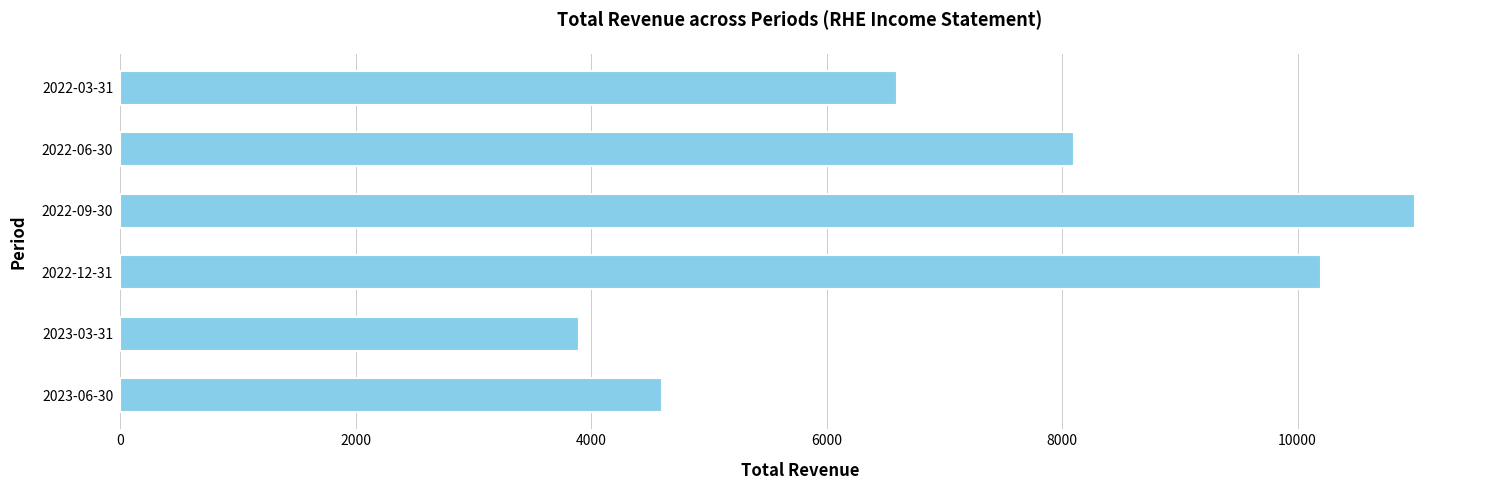

How many series are shown in this chart?

1